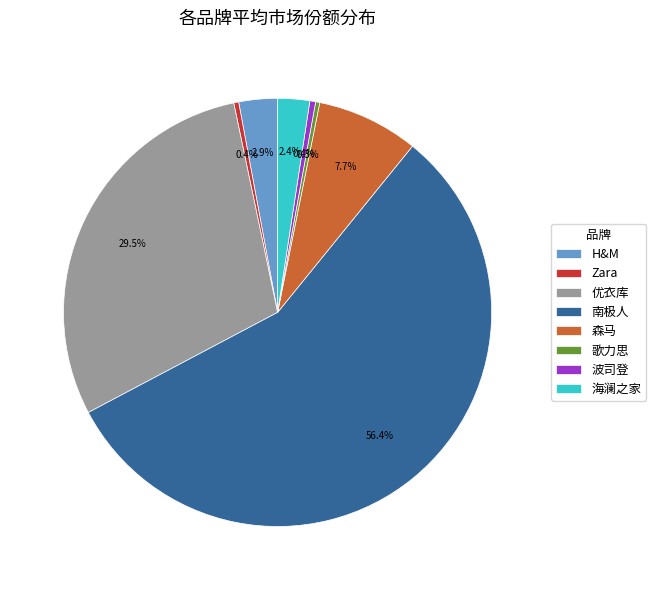

What portion of the pie excludes 森马?

92.3%